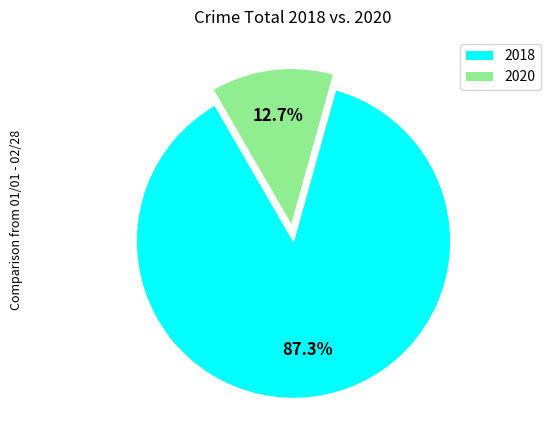

Does any single category account for the majority?

Yes